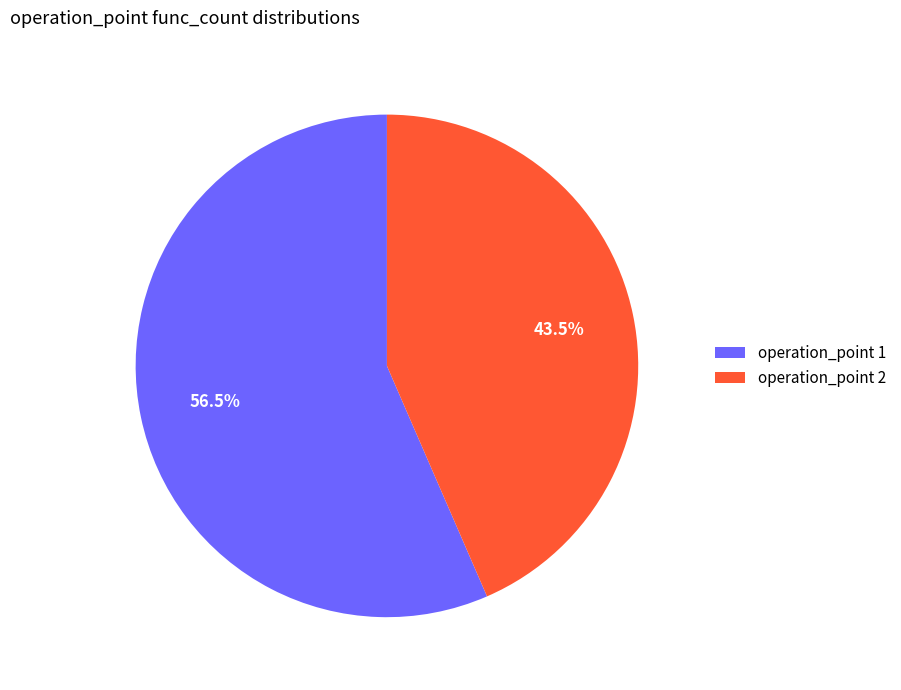

What is the total percentage of operation_point 1 and operation_point 2?

100.0%